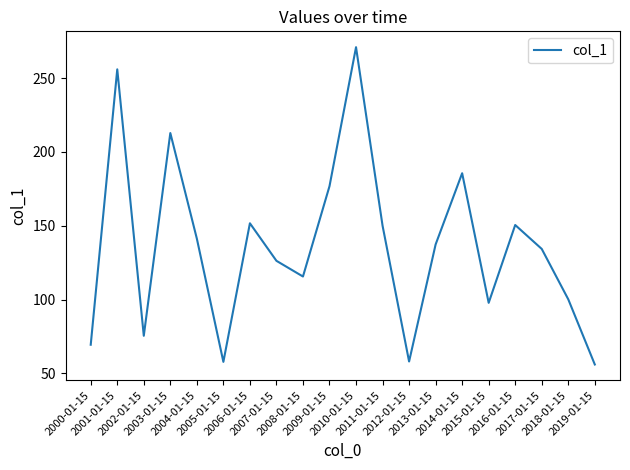

What is the difference between the maximum and minimum values?

215.0